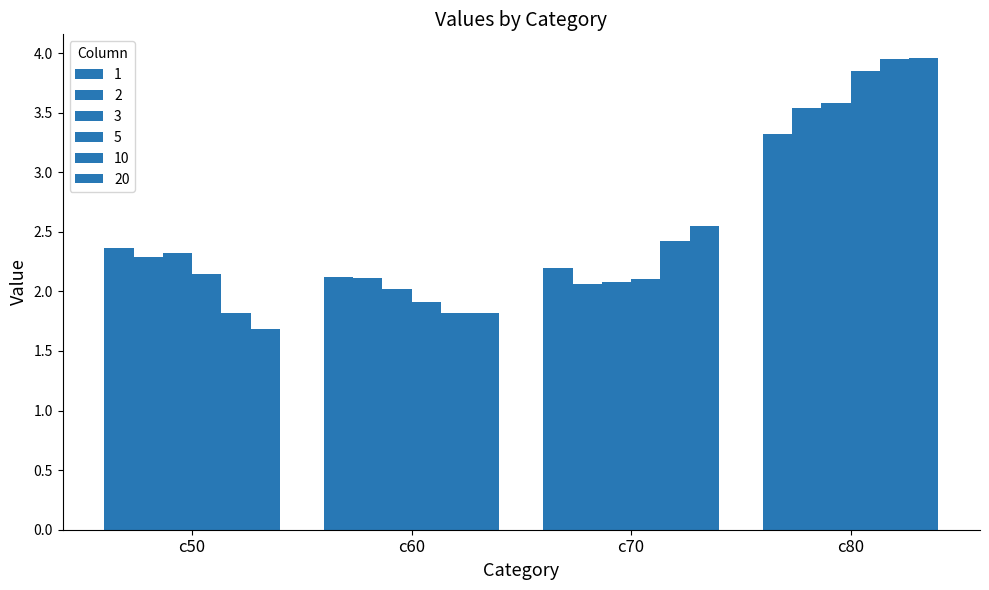

Is the value of 1 at c50 greater than the value of 2 at c50?

Yes